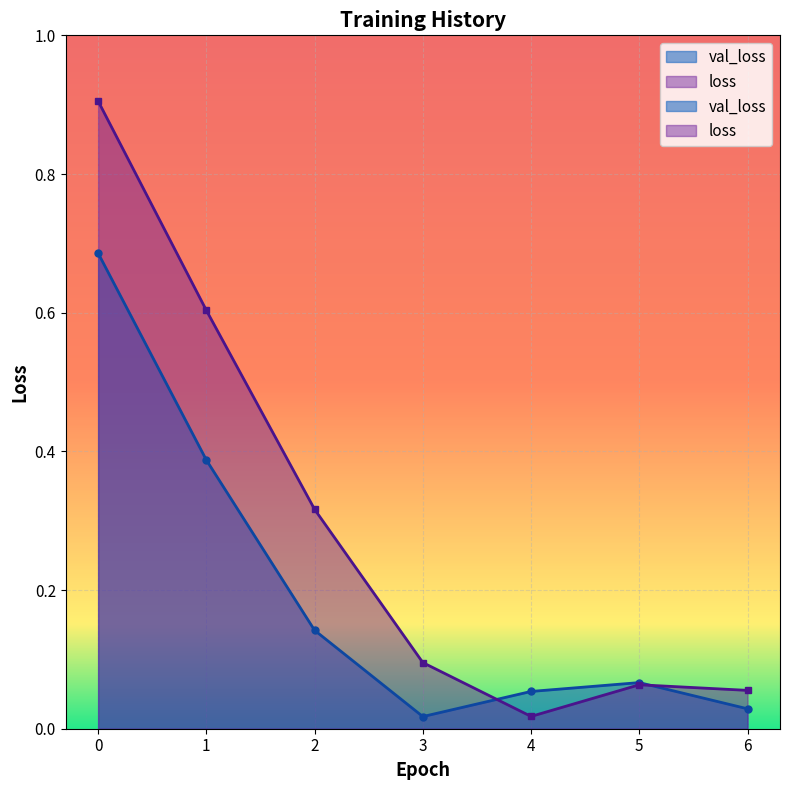

At how many categories does at least one series exceed 0?

7